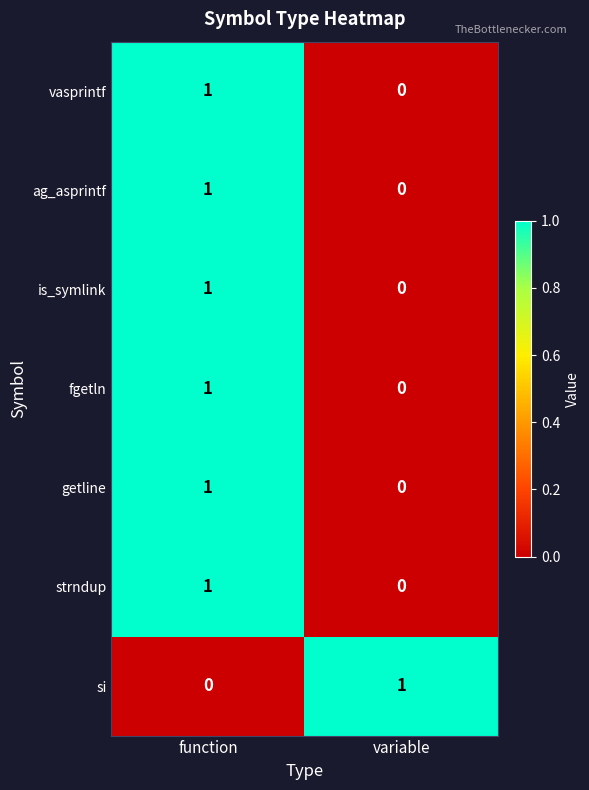

What is the total value across all series at function?

6